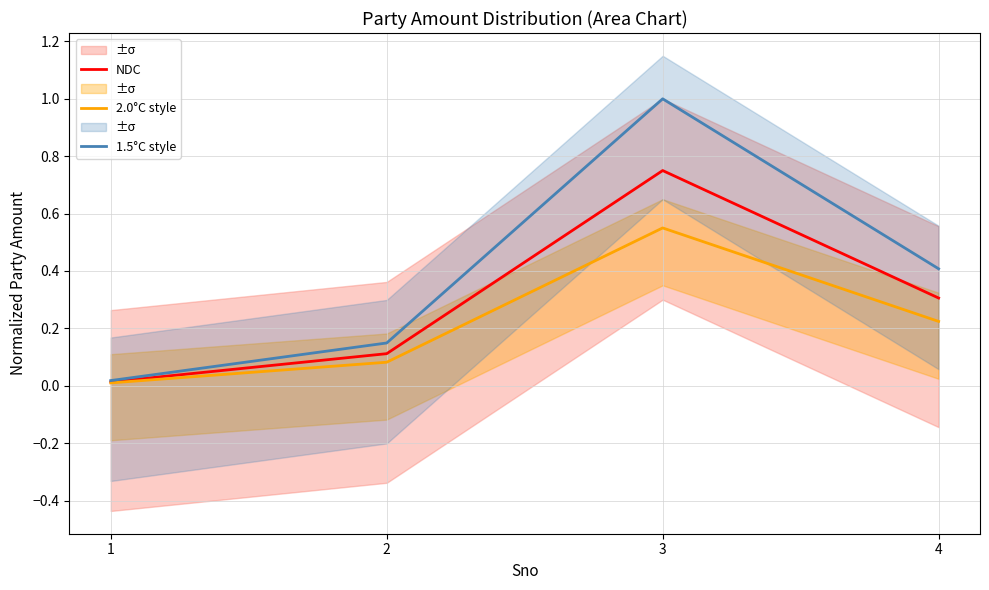

Is this an area chart (filled region under the line)?

No